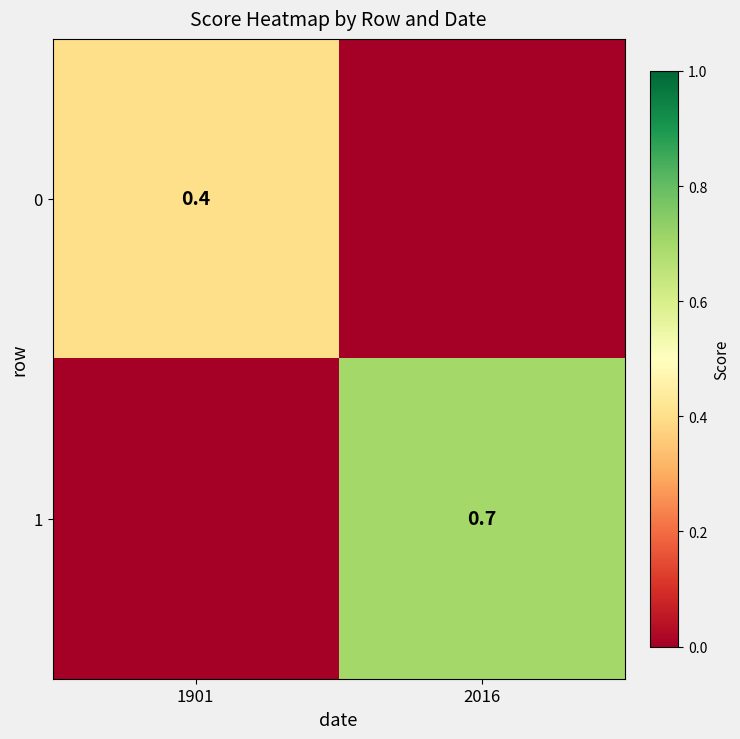

True or false: 1 has a value of 0.3 at 2016.

False